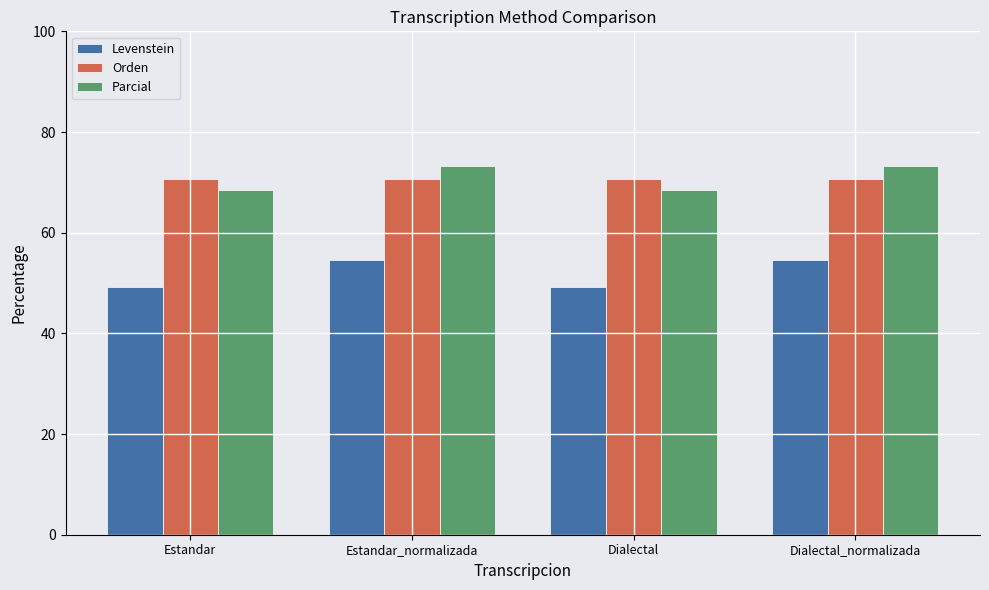

Does the chart contain stacked bars?

No